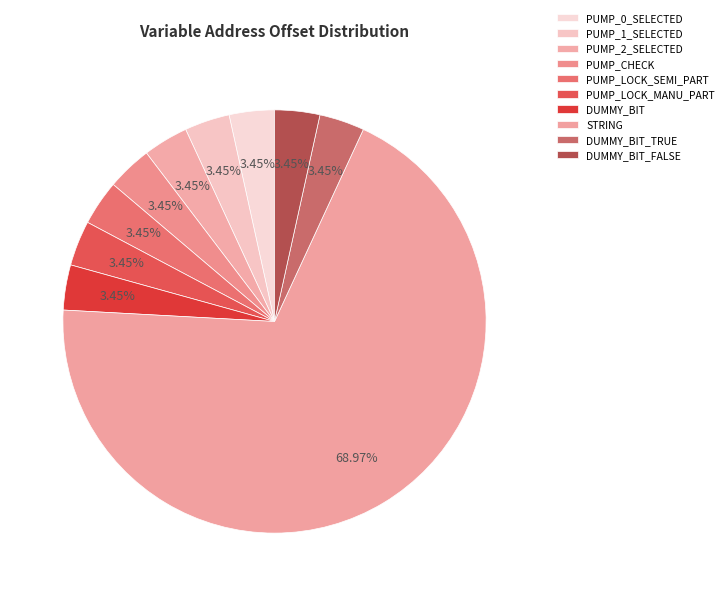

What is the ratio of the value at PUMP_0_SELECTED to the value at PUMP_1_SELECTED?

1.0